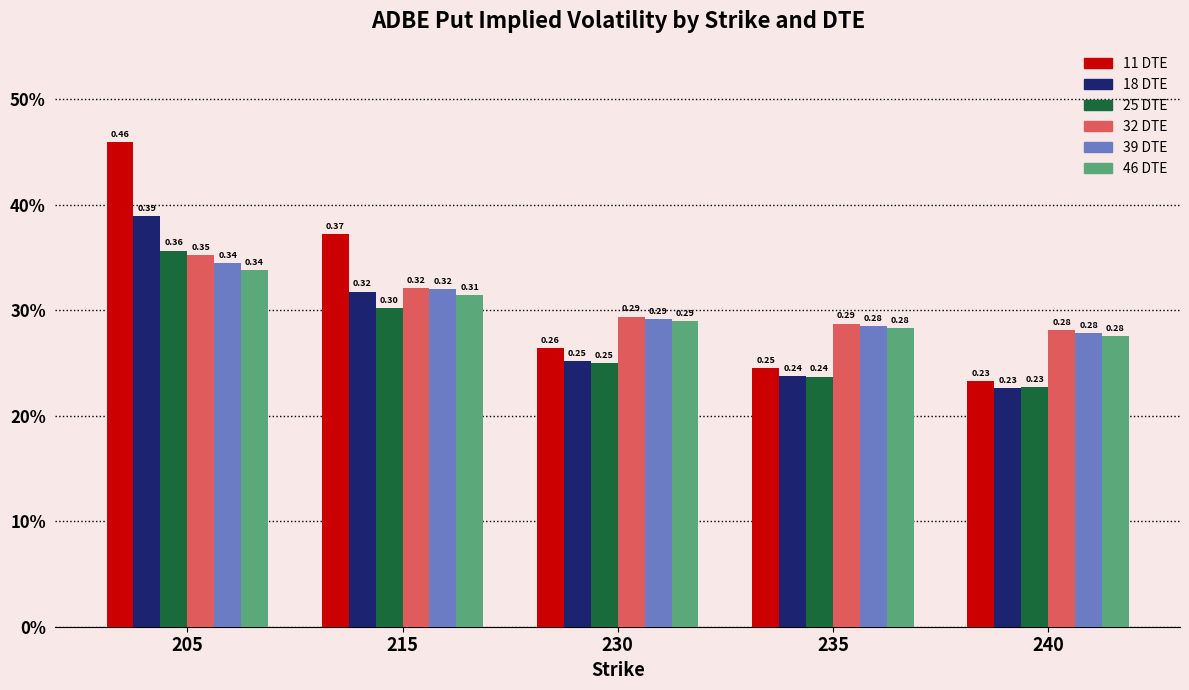

Are the bars horizontal?

No